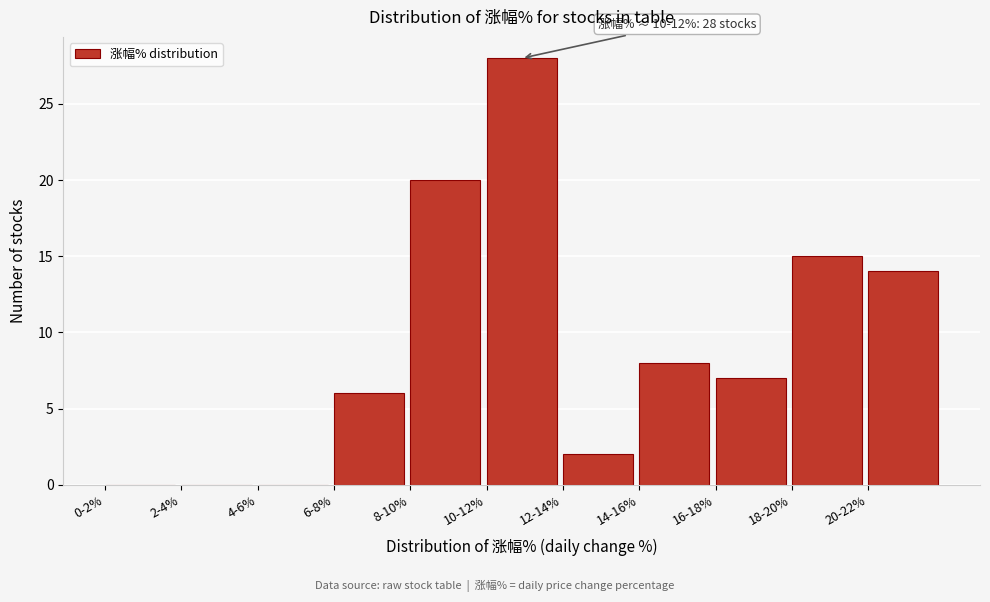

Reading left to right, list all the values displayed in this chart.

0-2%=0	2-4%=0	4-6%=0	6-8%=6	8-10%=20	10-12%=28	12-14%=2	14-16%=8	16-18%=7	18-20%=15	20-22%=14